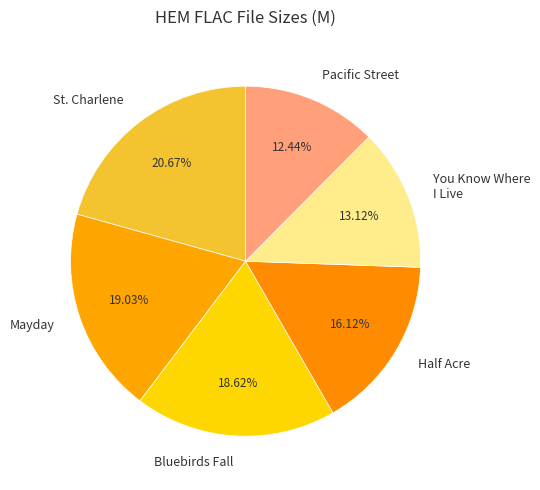

Is there a majority slice in this chart?

No